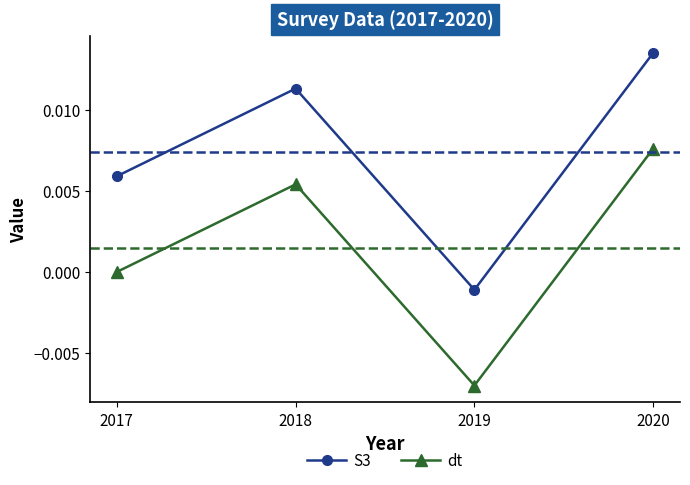

Where is S3 nearest to the value 0?

2019